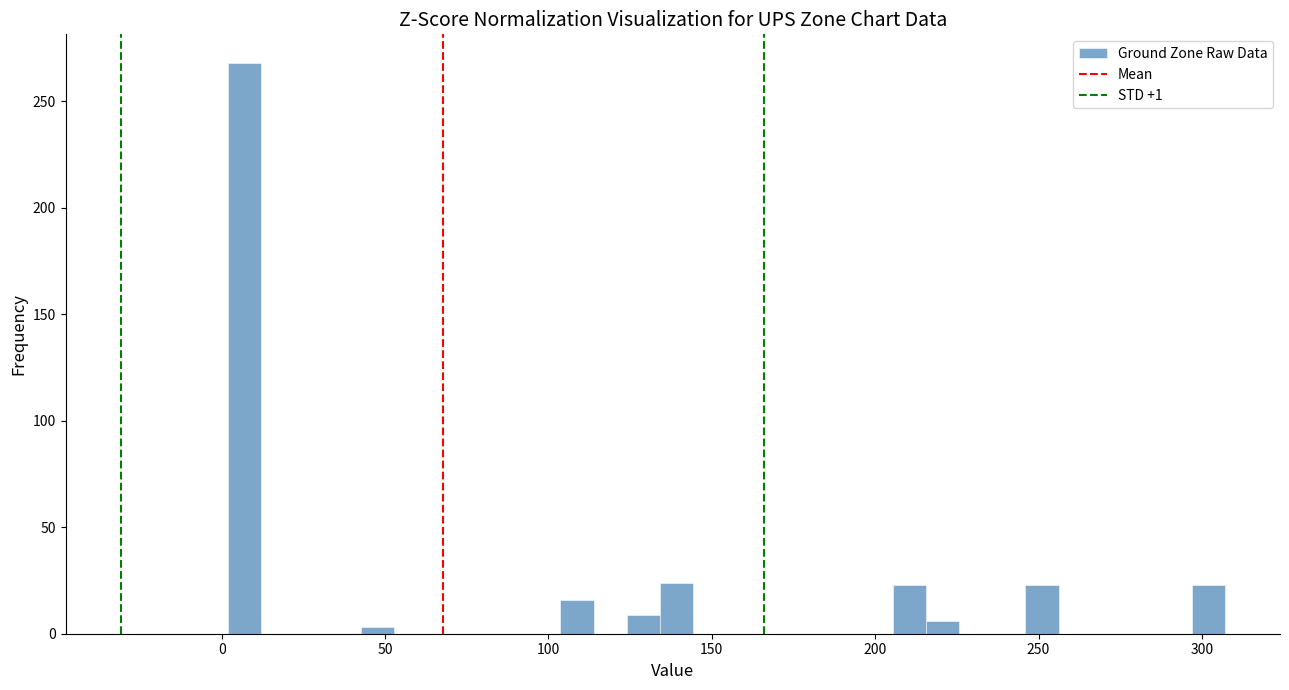

Read against the x-axis, roughly where is the centre of the tallest bar?

5